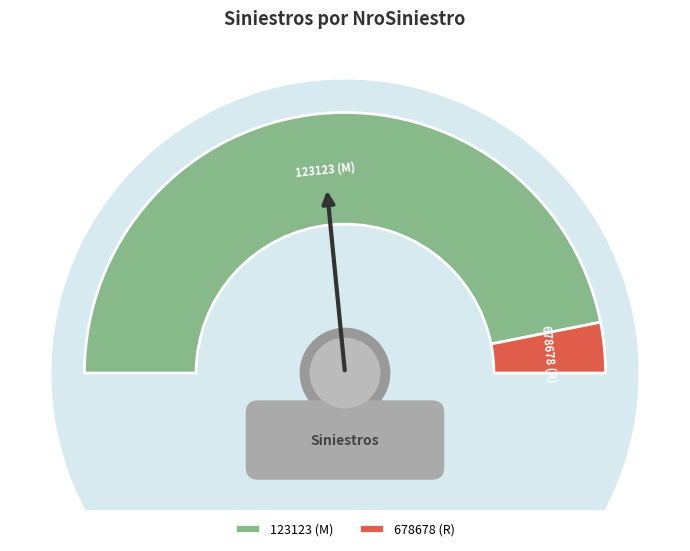

What is the change in value from 123123 to 678678?

-140000